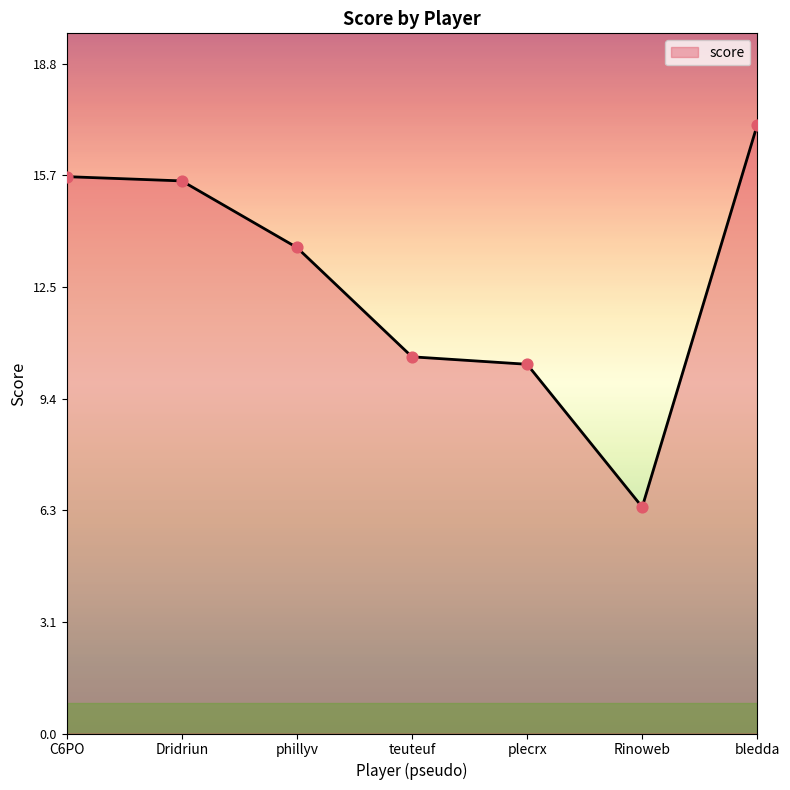

Between plecrx and Dridriun, which is larger?

Dridriun